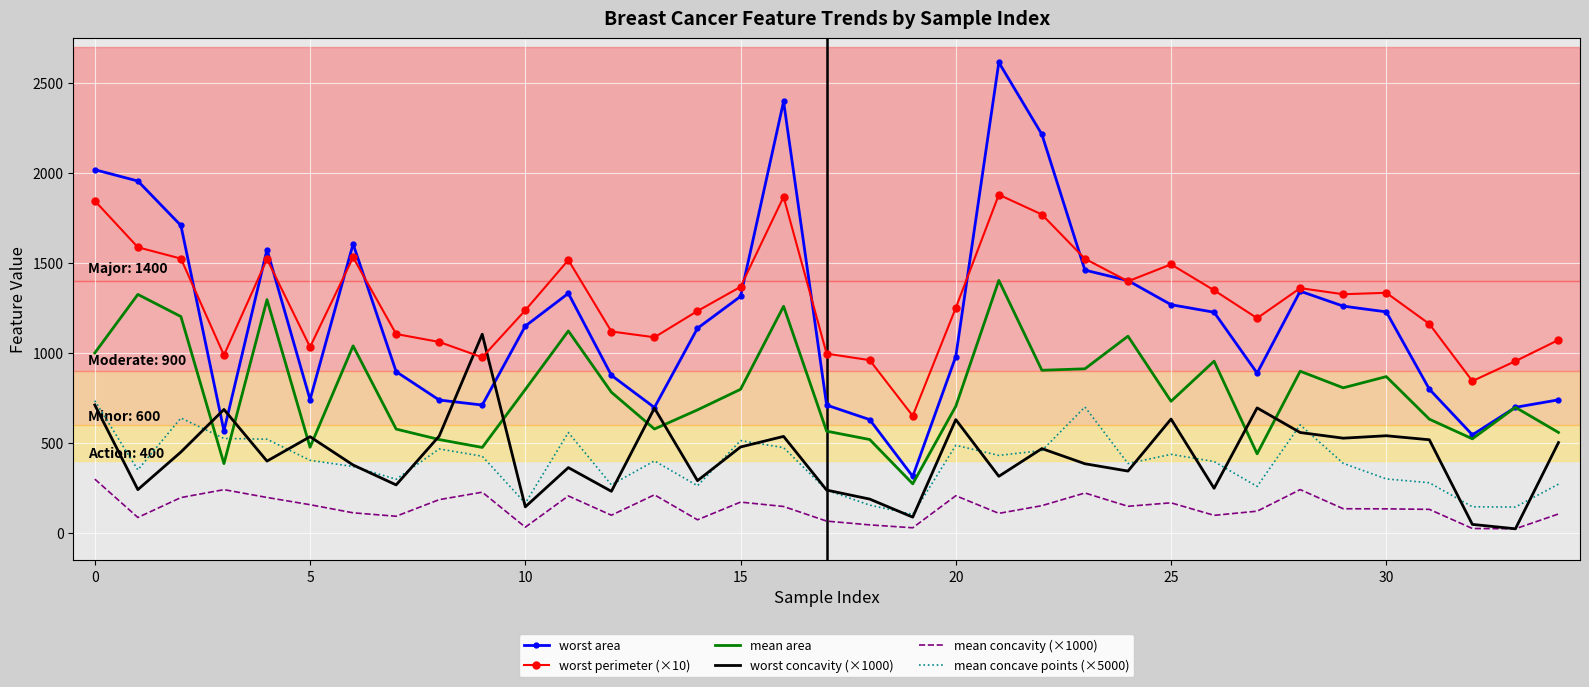

List the series in order of their peak value, lowest first.

mean concavity (×1000), mean concave points (×5000), worst concavity (×1000), mean area, worst perimeter (×10), worst area